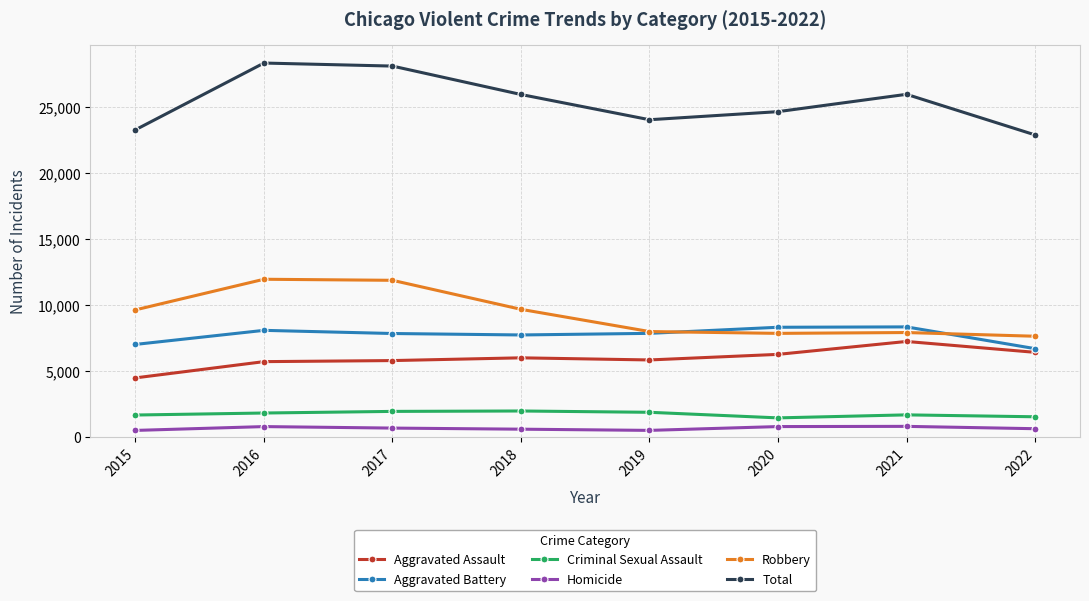

True or false: Total and Aggravated Assault cross at least once.

False